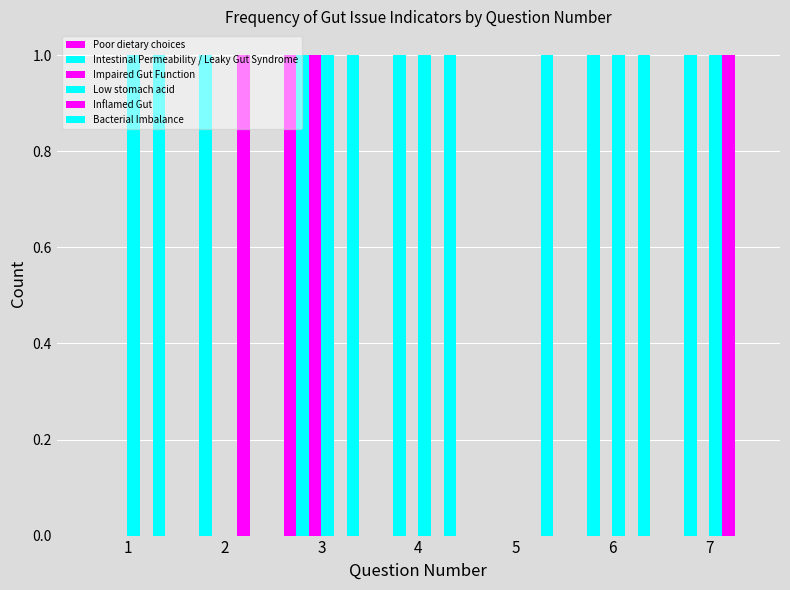

Which label corresponds to the largest value in the chart?

3